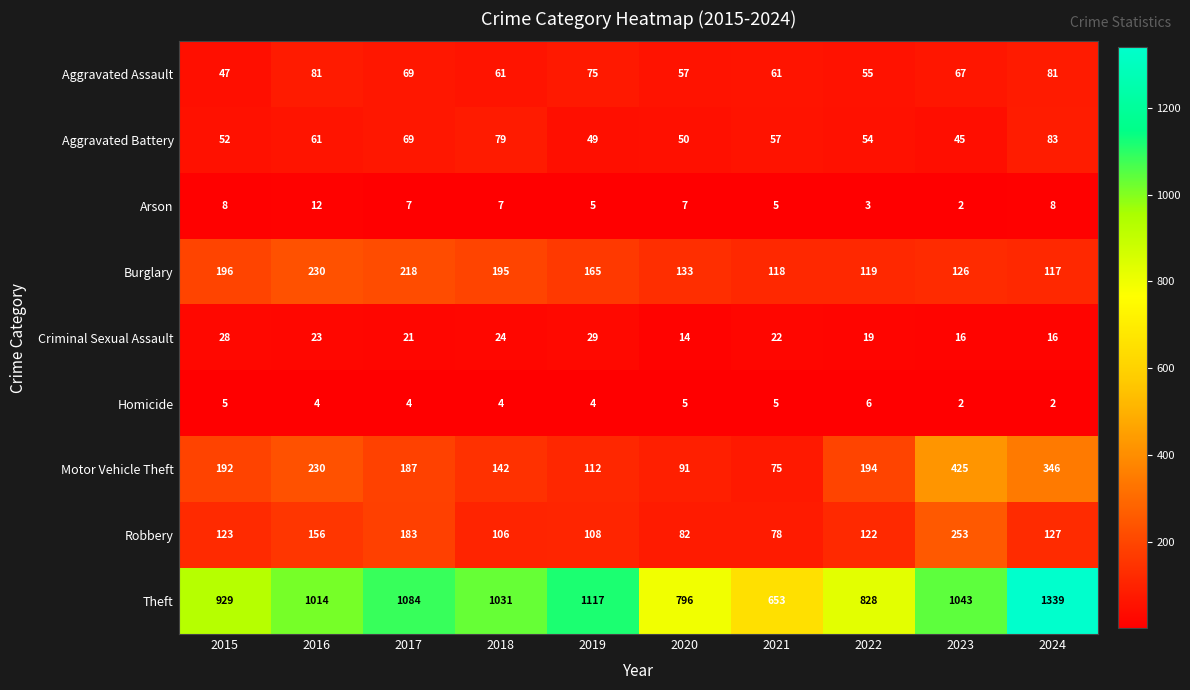

What is the minimum value for Robbery?

78